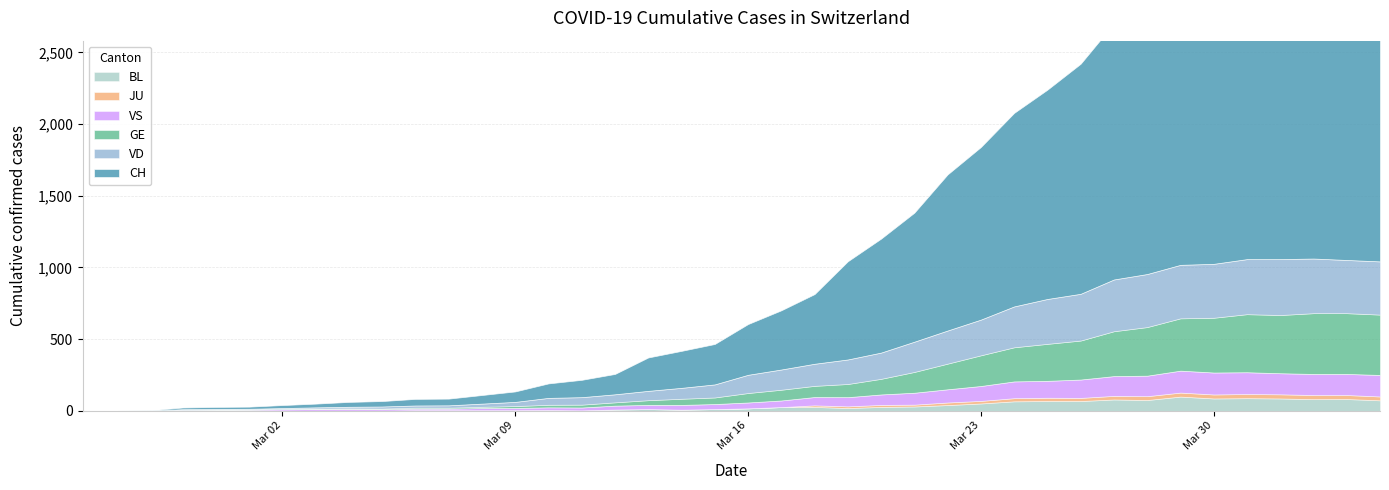

How many lines are shown in the chart?

6